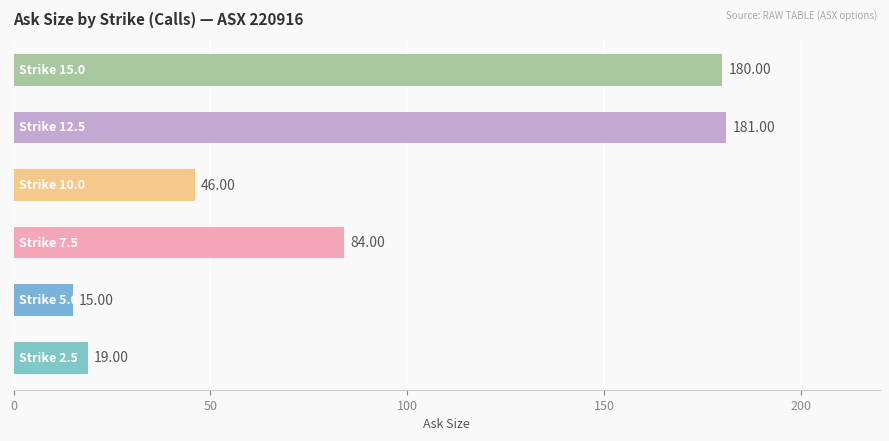

What is the average value?

88